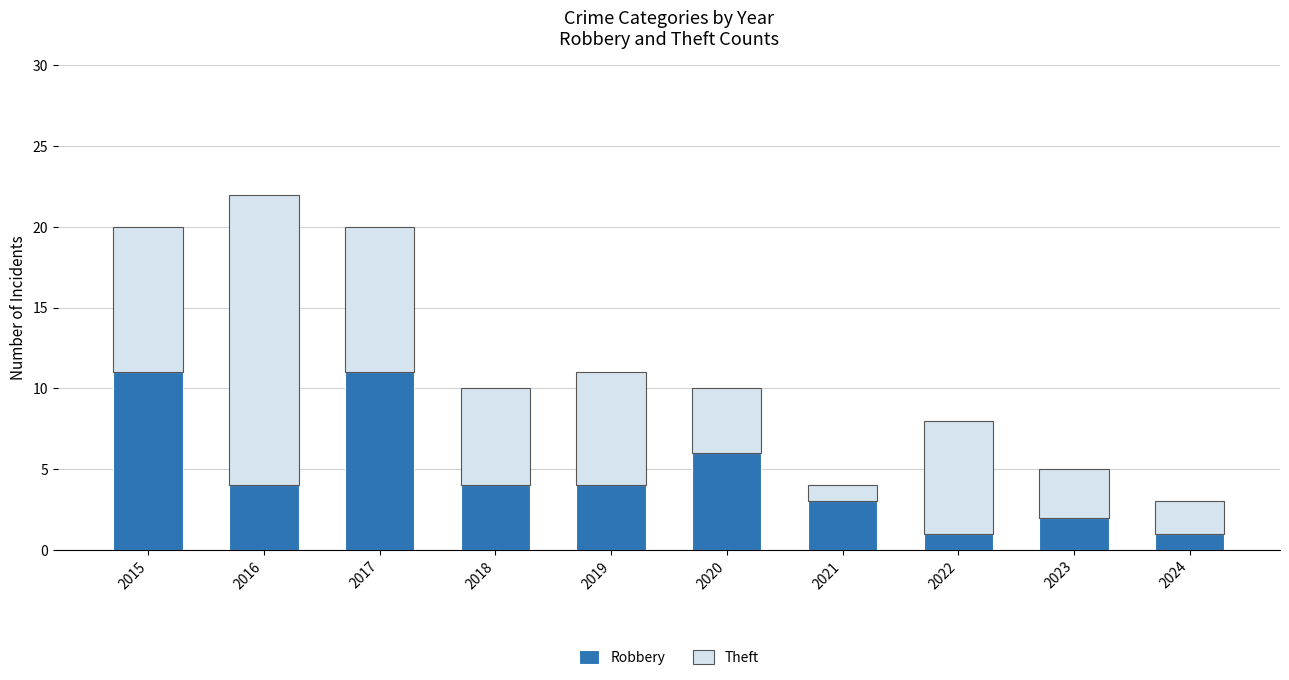

What is the total value across all series at 2022?

8